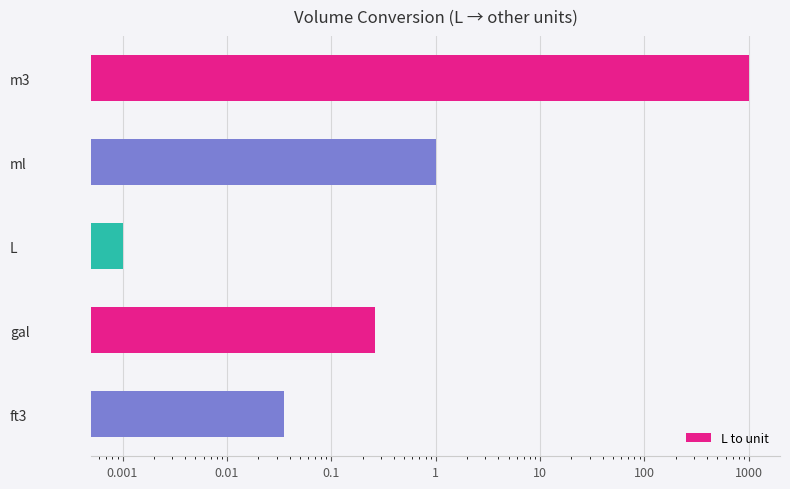

Count the number of data series in this chart.

1